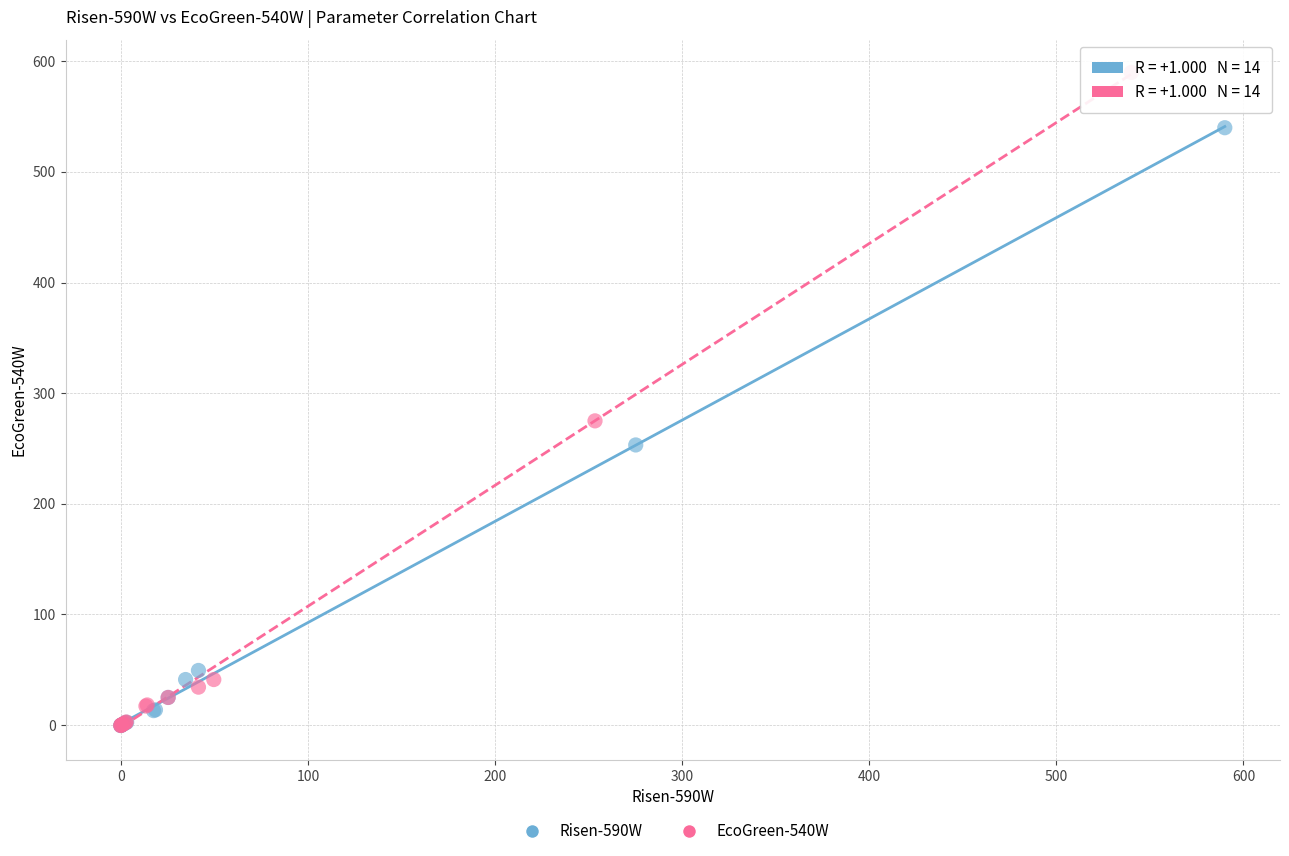

Which series reaches the maximum Y coordinate?

EcoGreen-540W